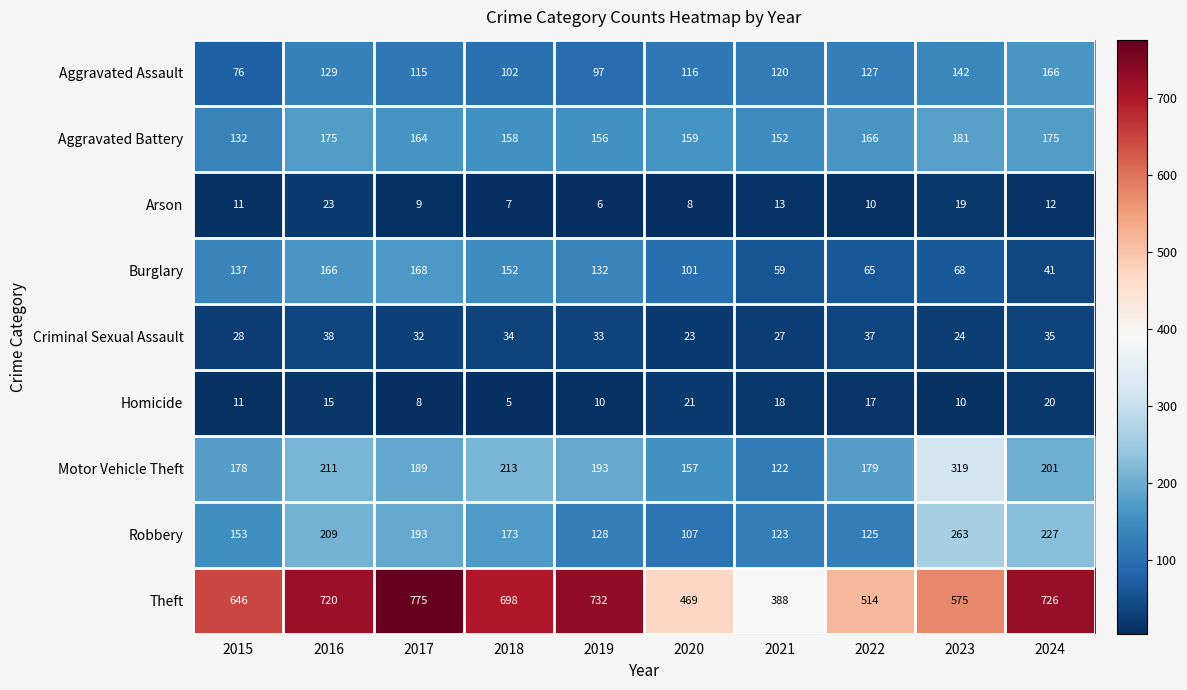

The value of Theft at 2020 is 621. True or false?

False